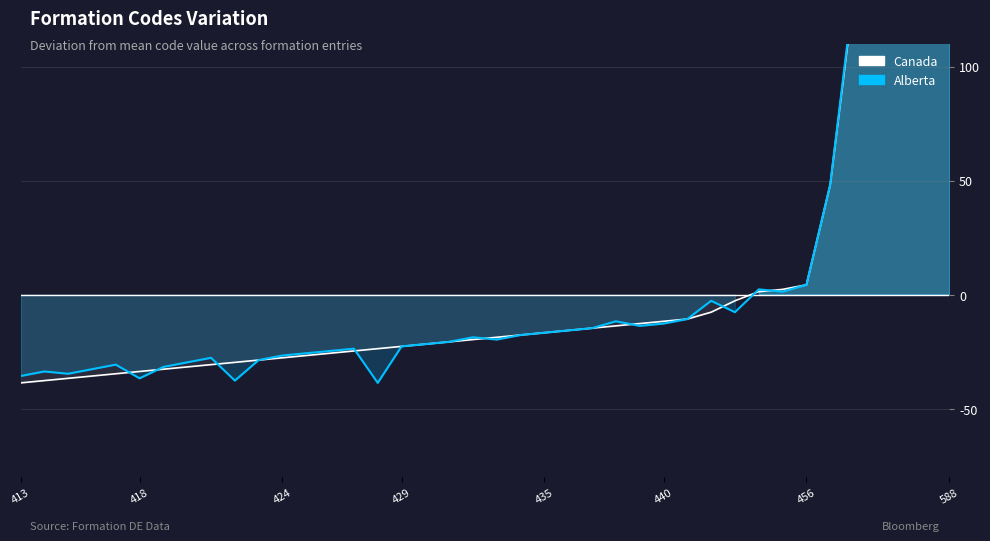

What are all the series names shown in the legend?

Canada, Alberta